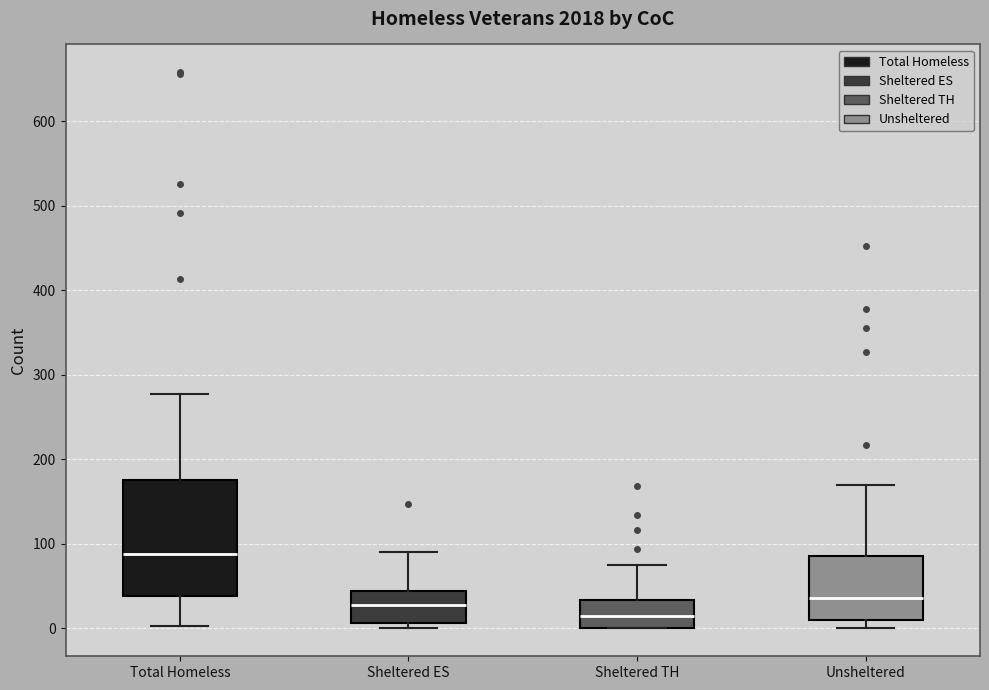

Reading left to right, read every box against the y-axis: the position of its median line, the range the box covers, and the ends of its whiskers. The values are not printed on the chart, so give them approximately, as read against the axis.

Total Homeless: median 90, box 40 to 180, whiskers 0 to 280
Sheltered ES: median 30, box 10 to 40, whiskers 0 to 90
Sheltered TH: median 10, box 0 to 30, whiskers 0 to 80
Unsheltered: median 40, box 10 to 90, whiskers 0 to 170